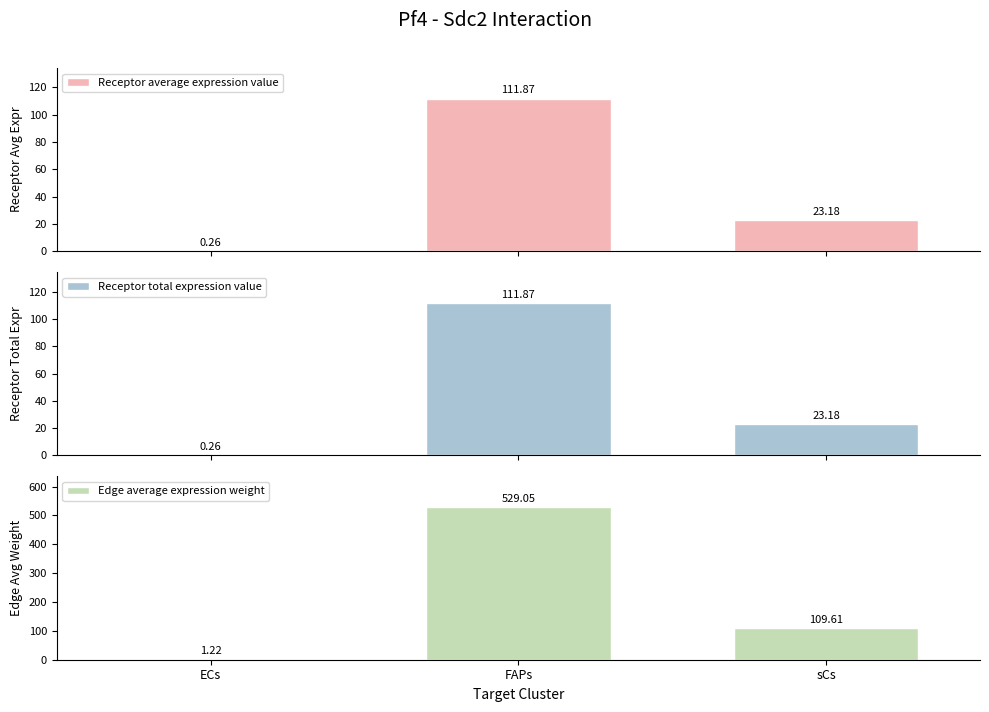

Reading left to right, extract all data points from this chart.

Receptor average expression value: 0.3	111.9	23.2
Receptor total expression value: 0.3	111.9	23.2
Edge average expression weight: 1.2	529.1	109.6